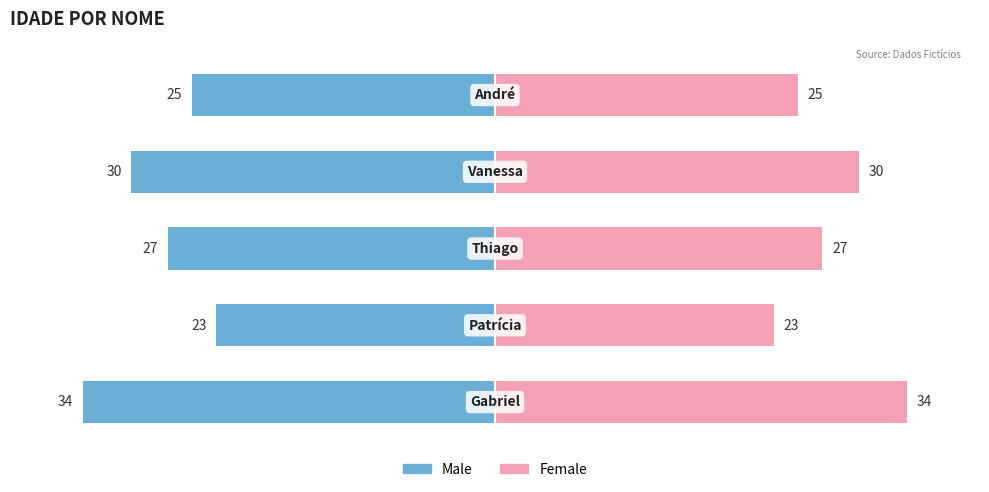

The value of Male at 4 is -25. True or false?

True